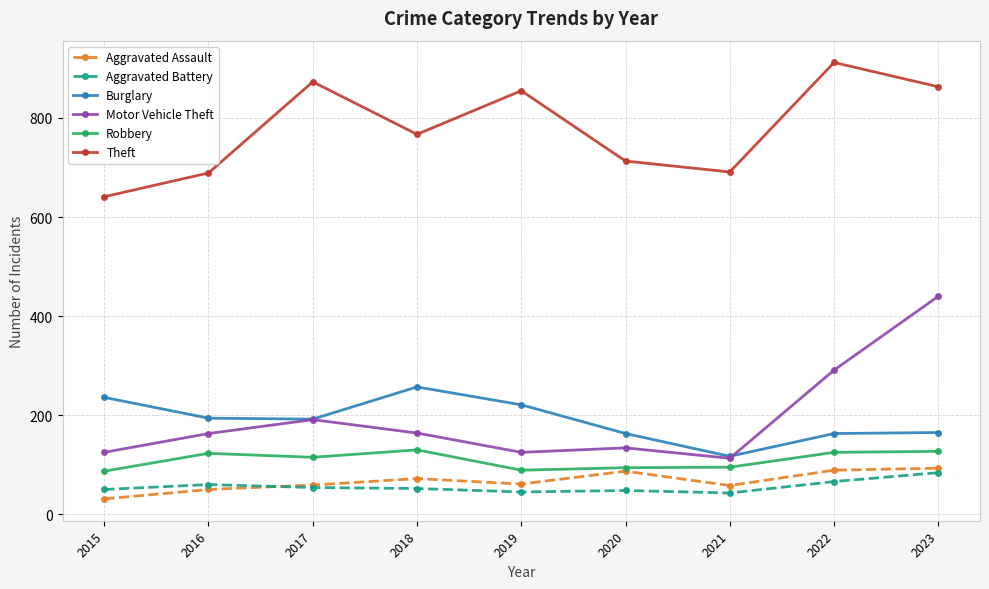

Count the number of categories in the chart.

9